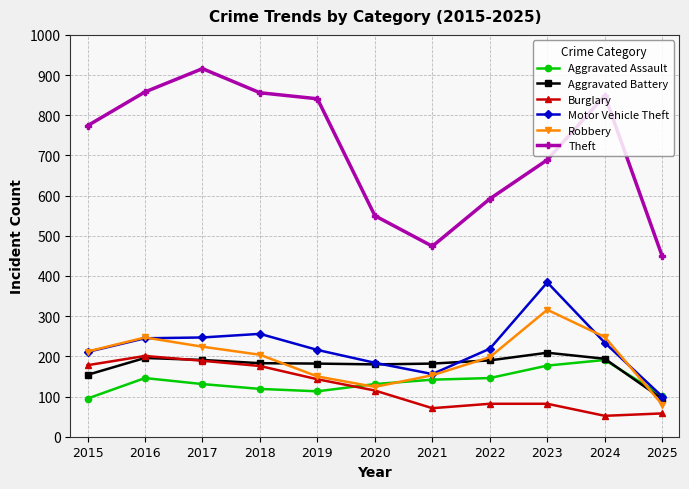

Which series has the largest total across all categories?

Theft